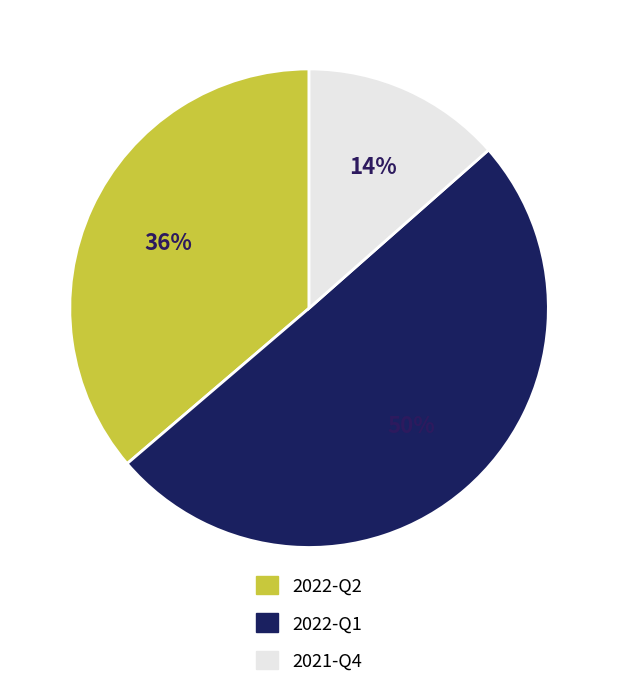

Between 2022-Q2 and 2022-Q1, which is larger?

2022-Q1